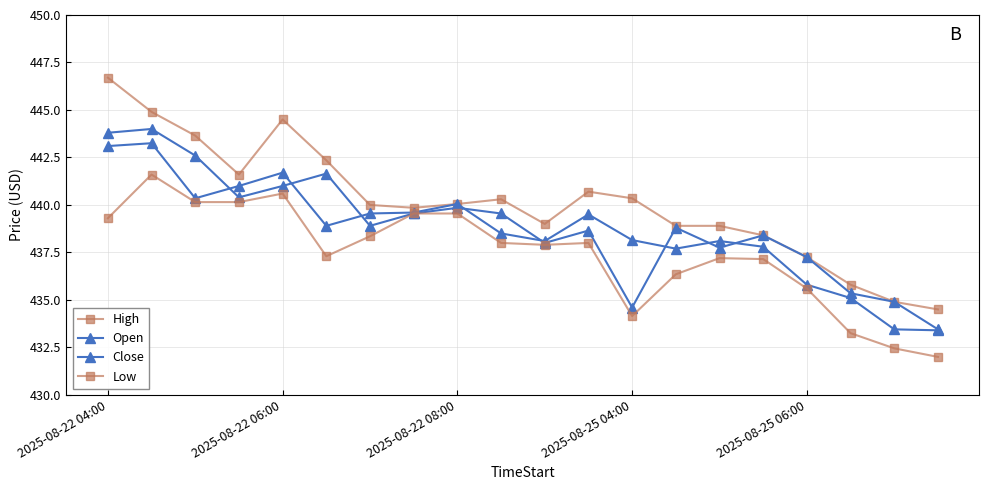

At how many categories does at least one series exceed 442?

5